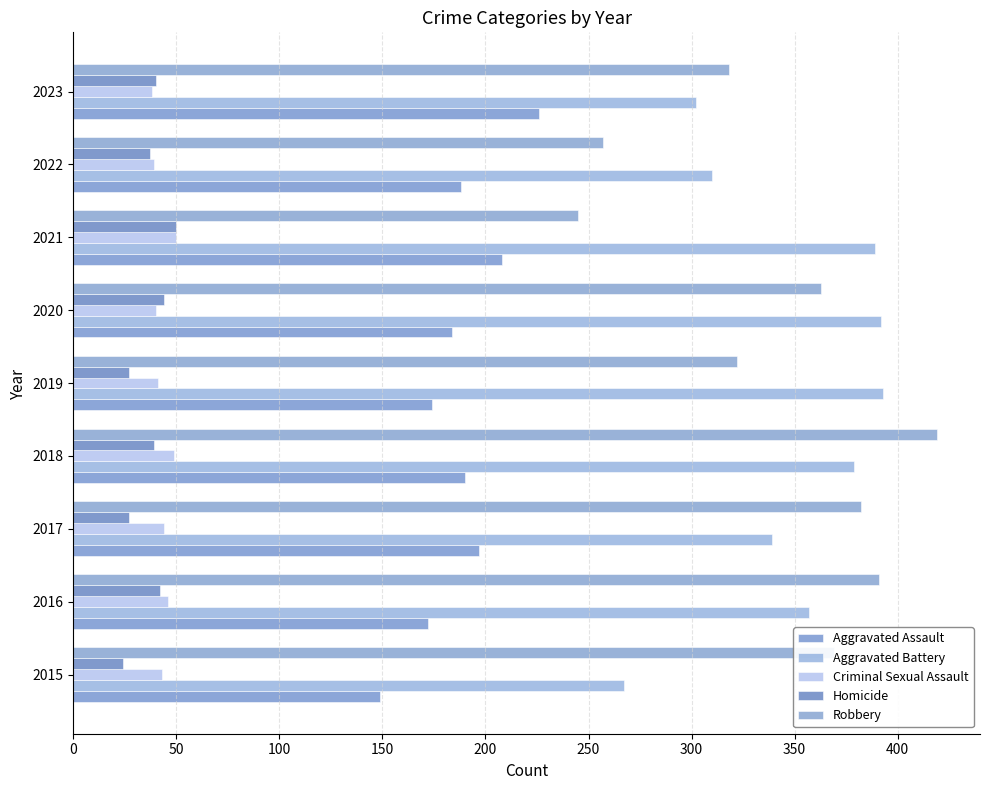

How many data points in Aggravated Assault are less than 188?

4